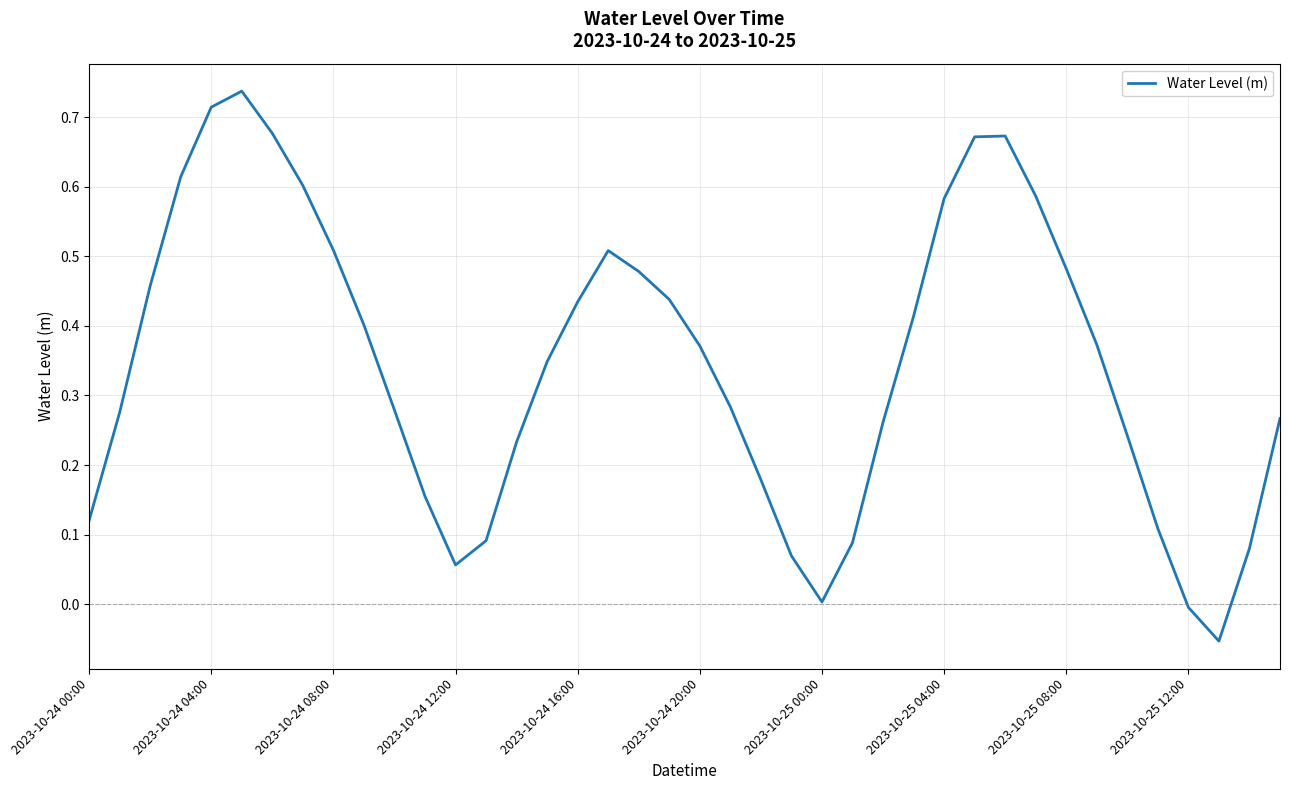

What is the difference between the maximum and minimum values?

0.8